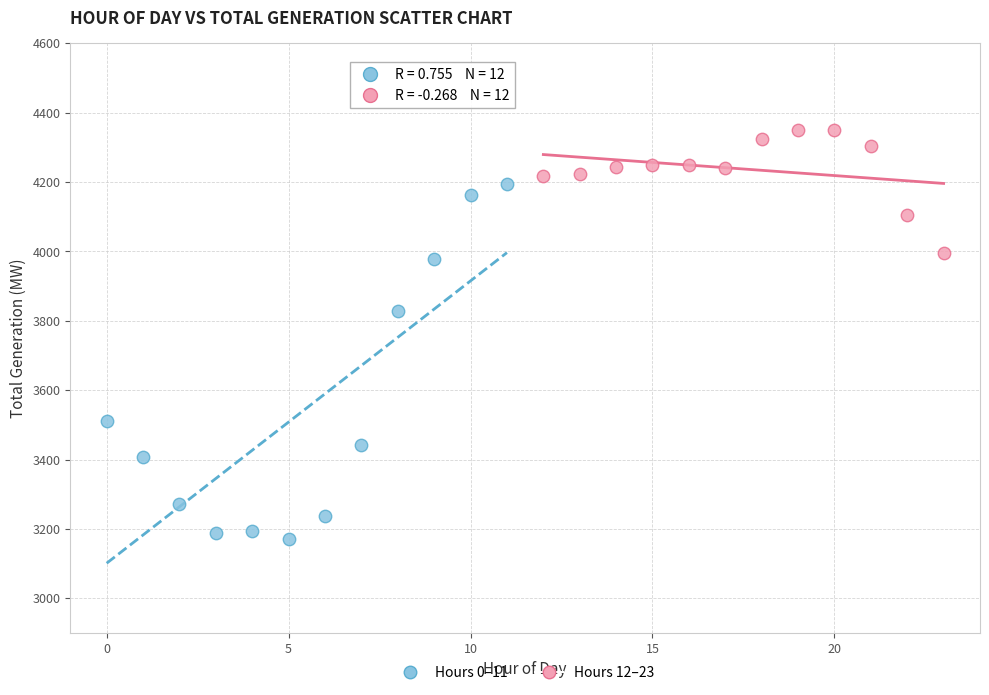

Which series contains the highest Y value?

Hours 12–23